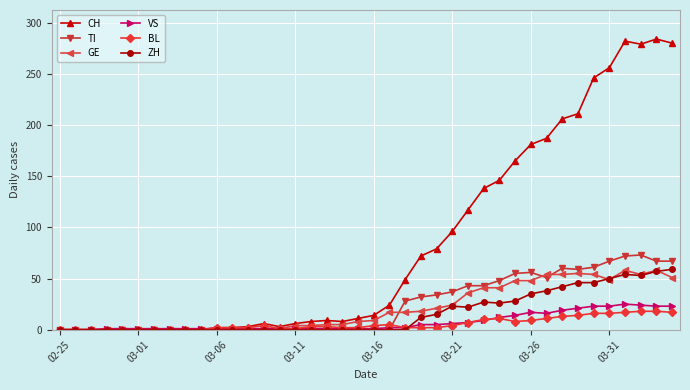

True or false: GE has more than 2 interior local peaks.

True